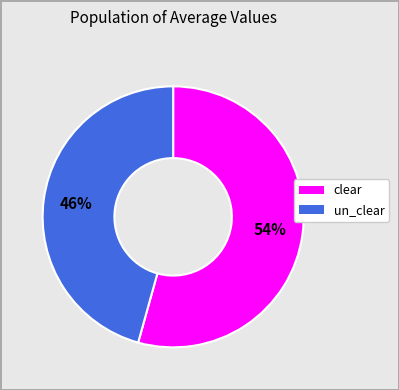

Rank the categories by value from lowest to highest.

un_clear, clear